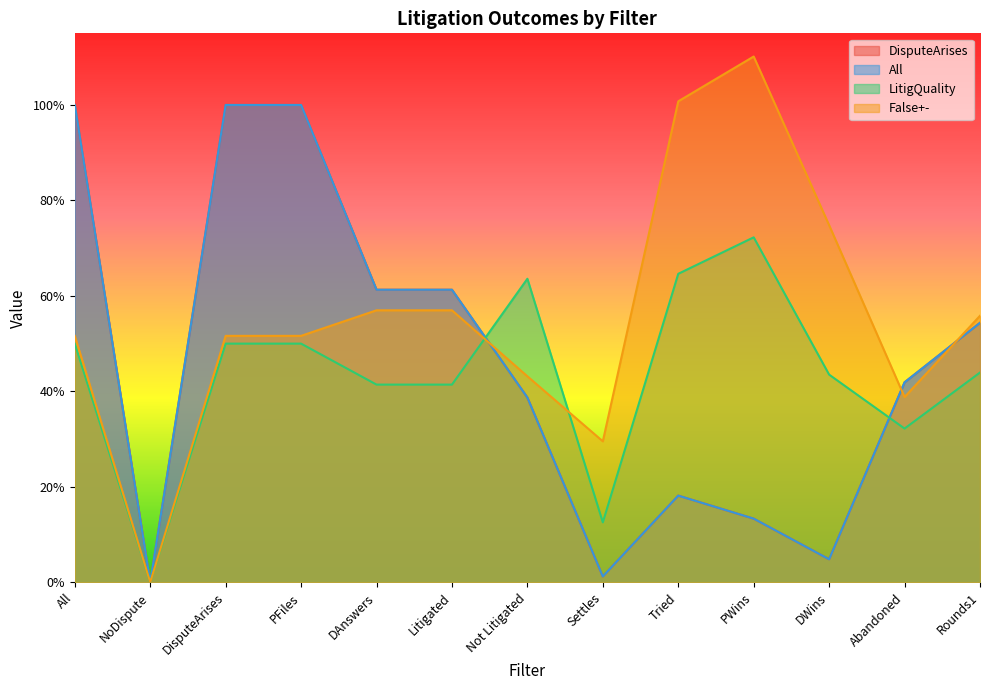

How many categories are shown in the chart?

13